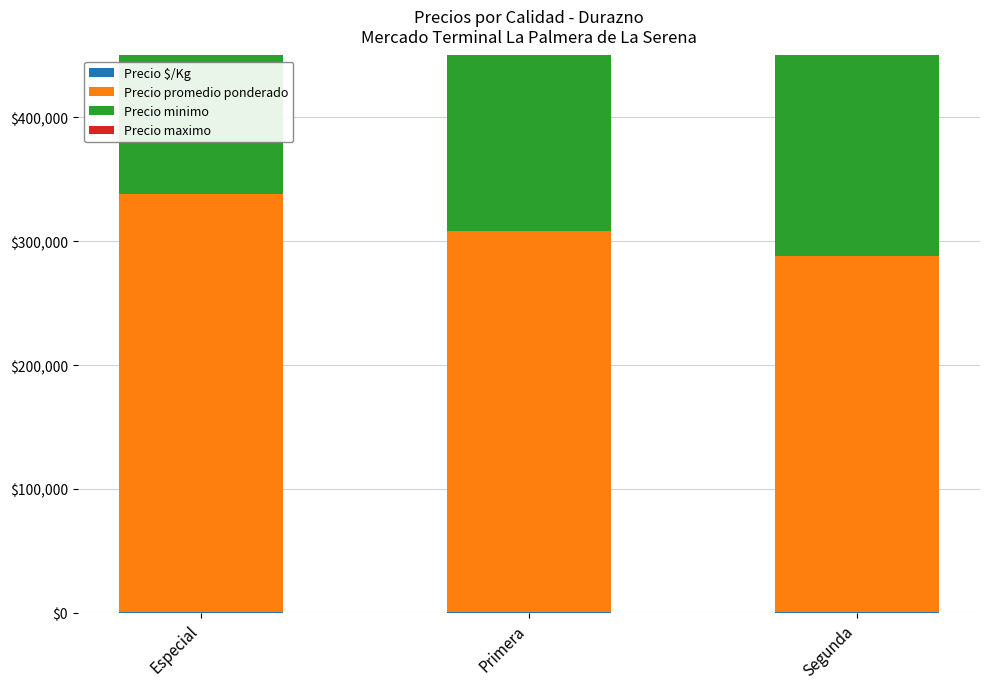

Reading left to right, what are all the values shown in this chart?

Precio $/Kg: Especial=844	Primera=769	Segunda=719
Precio promedio ponderado: Especial=337500	Primera=307500	Segunda=287500
Precio minimo: Especial=335000	Primera=305000	Segunda=285000
Precio maximo: Especial=340000	Primera=310000	Segunda=290000